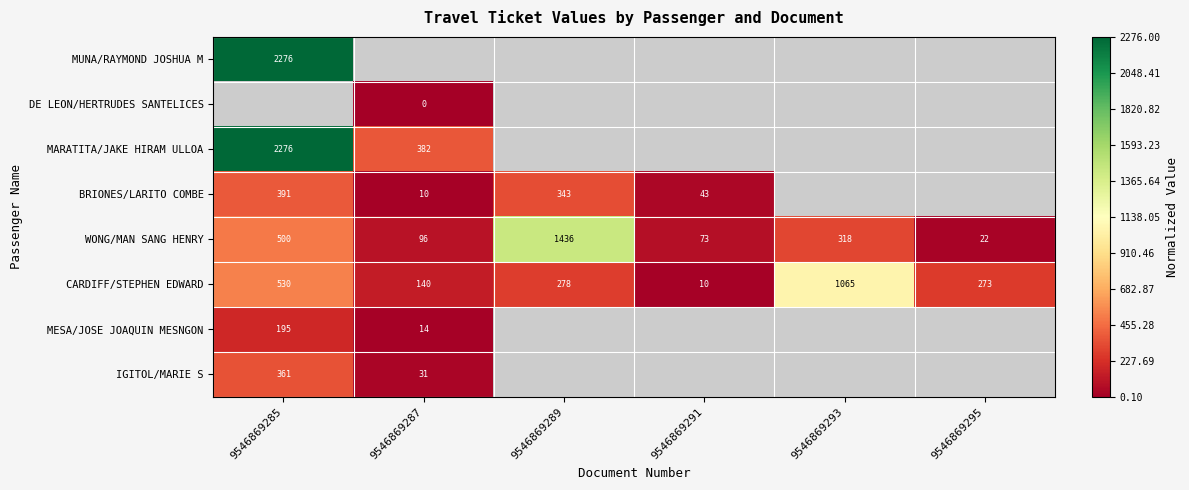

The value of MARATITA/JAKE HIRAM ULLOA at 9546869287 is 382. True or false?

True